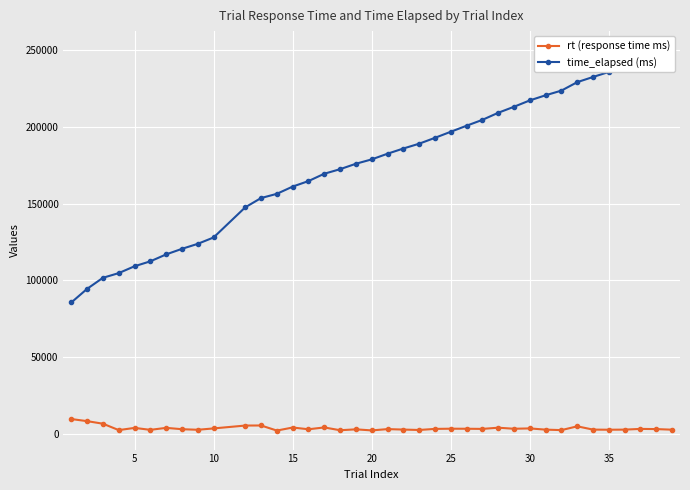

True or false: rt (response time ms) and time_elapsed (ms) cross at least once.

False